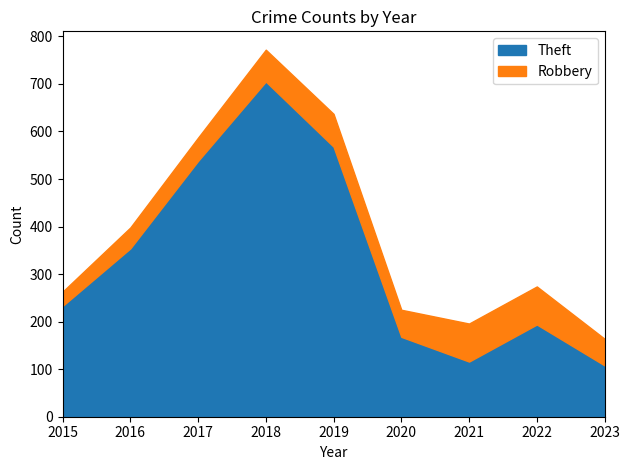

What are all the series names shown in the legend?

Theft, Robbery